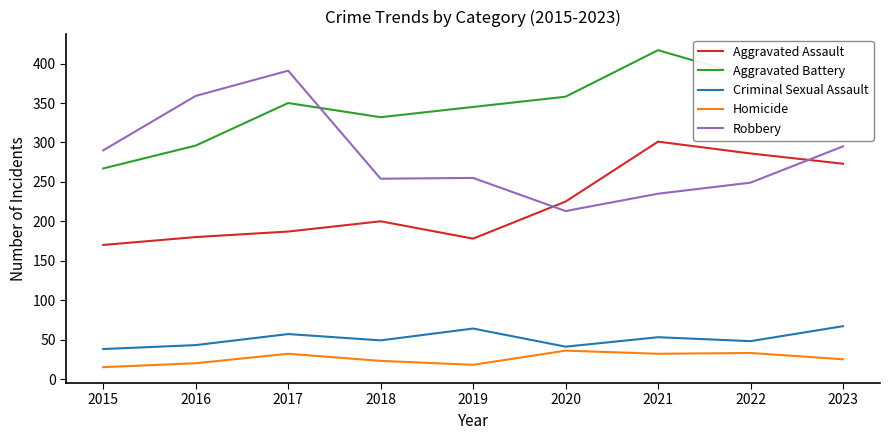

Rank the series by their maximum value, from lowest to highest.

Homicide, Criminal Sexual Assault, Aggravated Assault, Robbery, Aggravated Battery